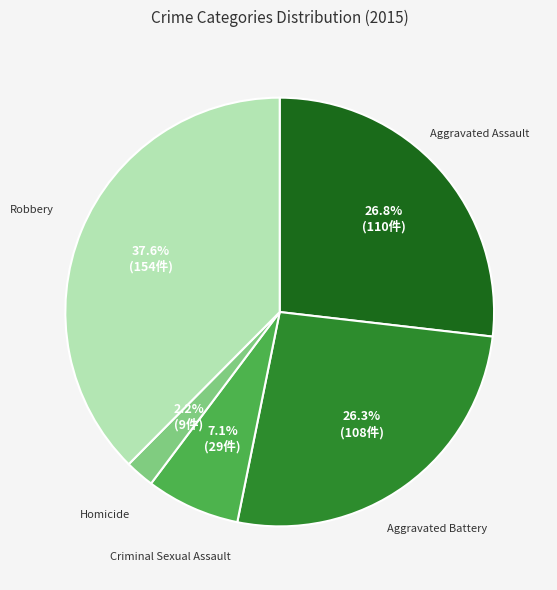

To the nearest percent, what percentage of the pie is Aggravated Assault?

27%